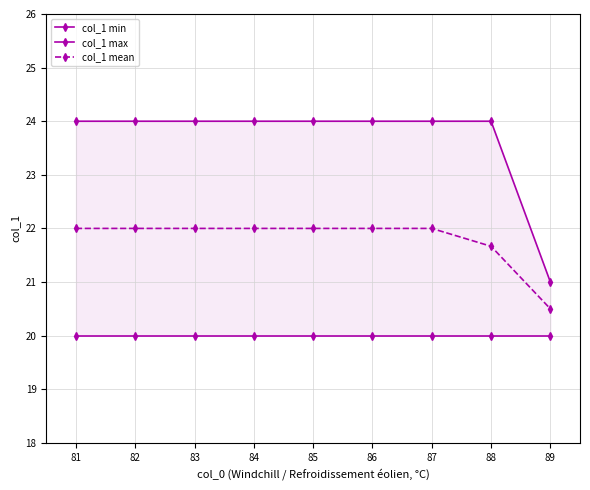

List the series in order of their overall mean, highest first.

col_1 max, col_1 mean, col_1 min